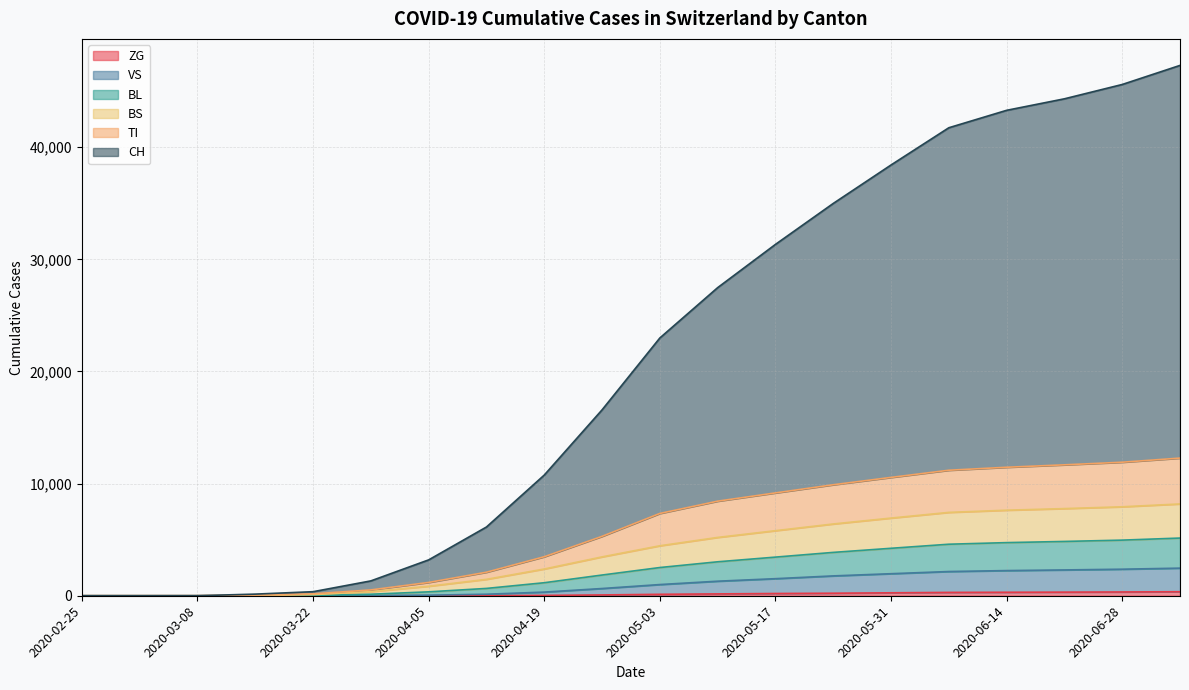

What is the total value across all series at 2020-05-31?

38418